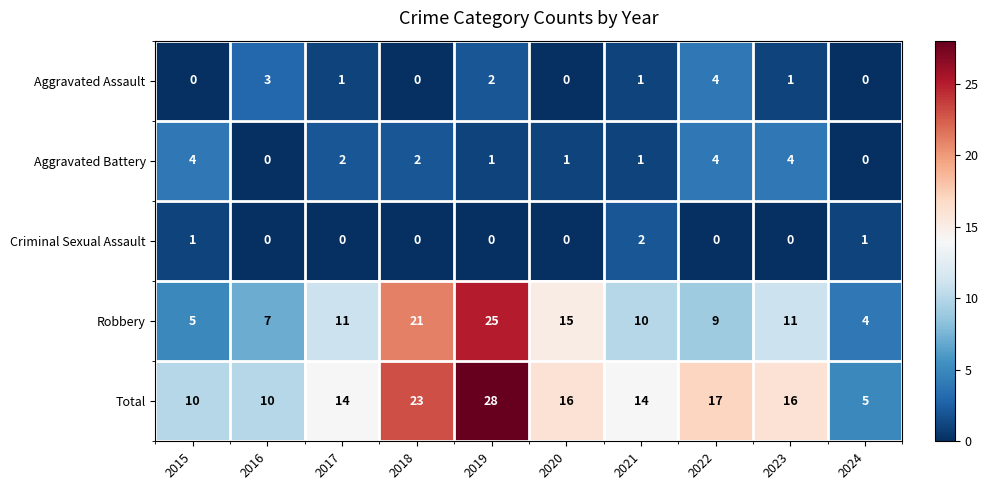

What is the difference between the Aggravated Battery values at 2023 and 2019?

3